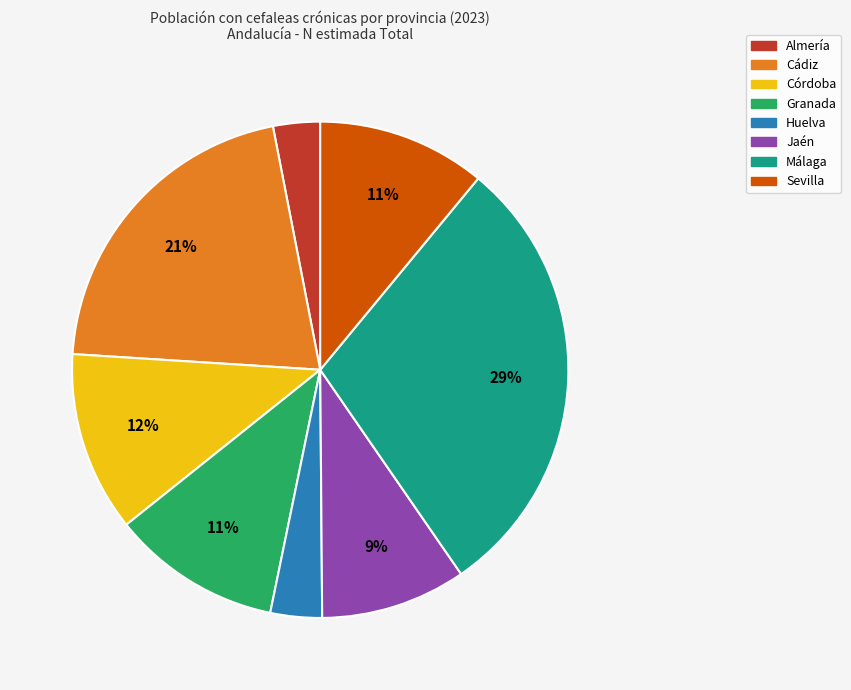

Is there any slice that represents more than half of the pie?

No